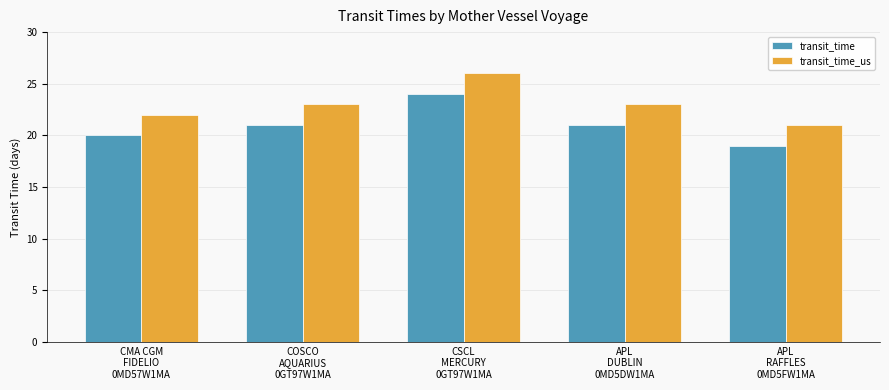

What position from the right is COSCO
AQUARIUS
0GT97W1MA?

4